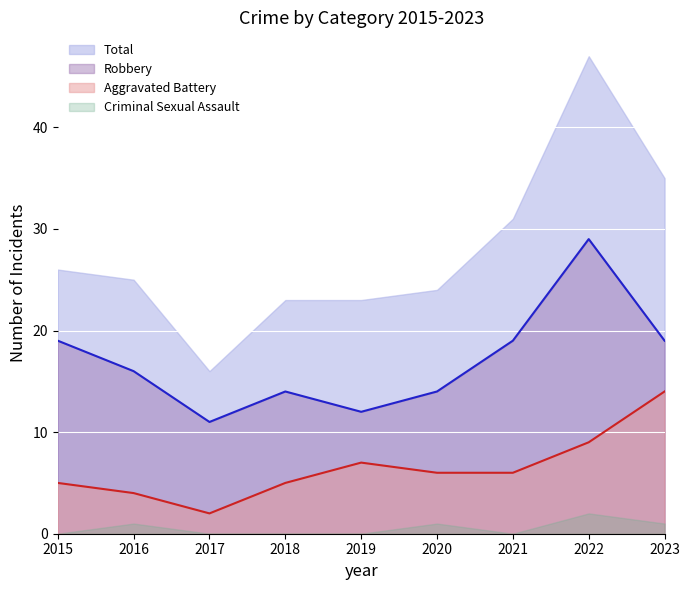

What is the sum of all Total values?

250